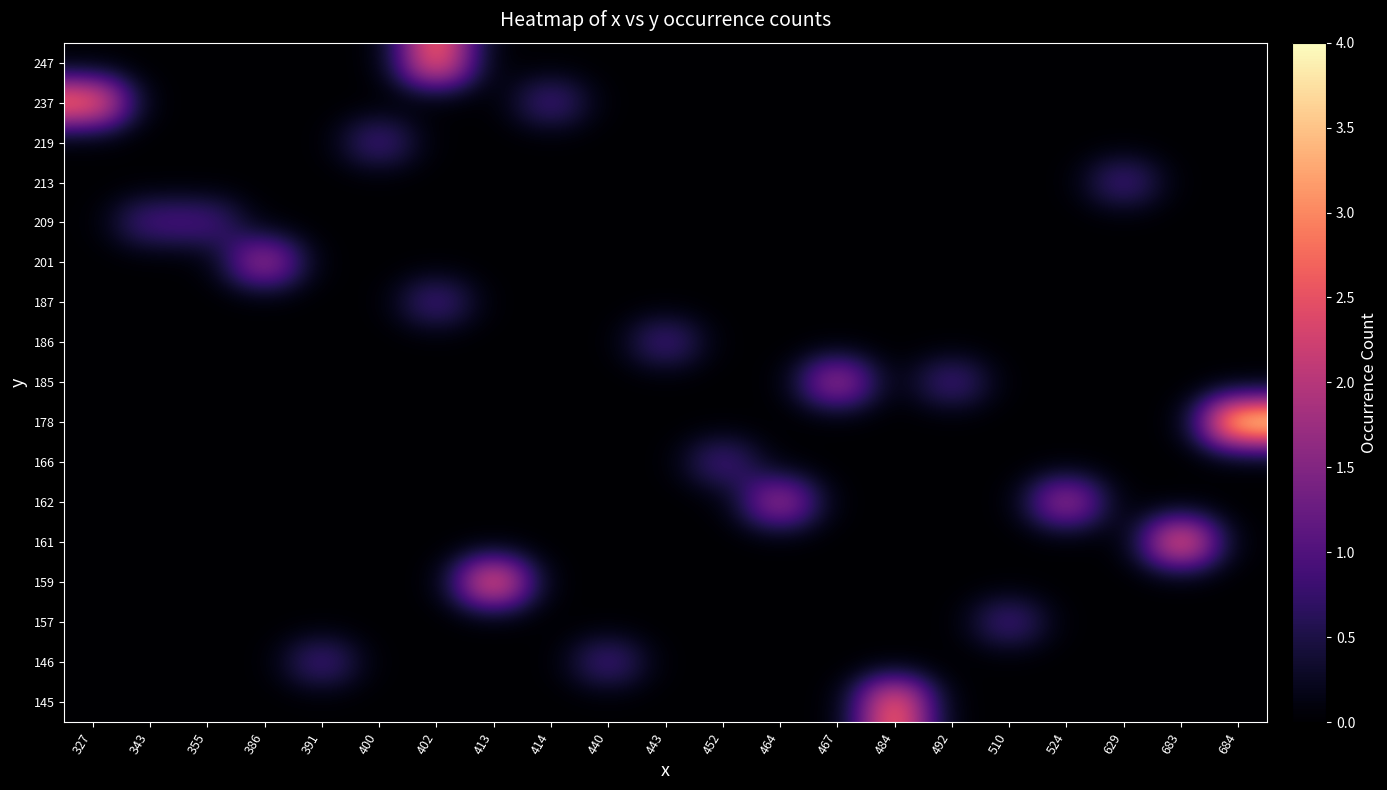

Which category has the lowest value across all series?

327